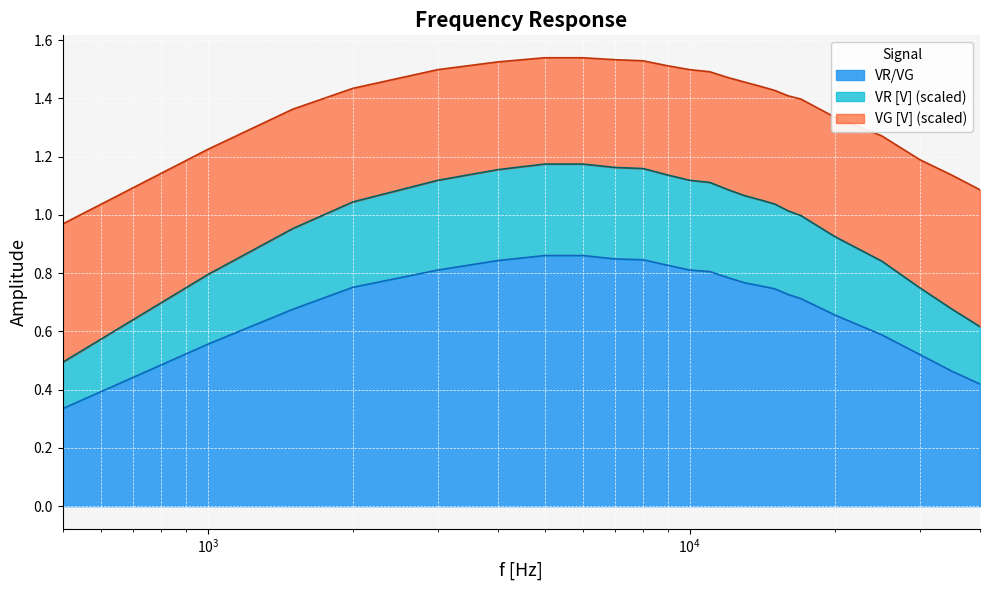

Which series has the widest spread of values?

VG [V]